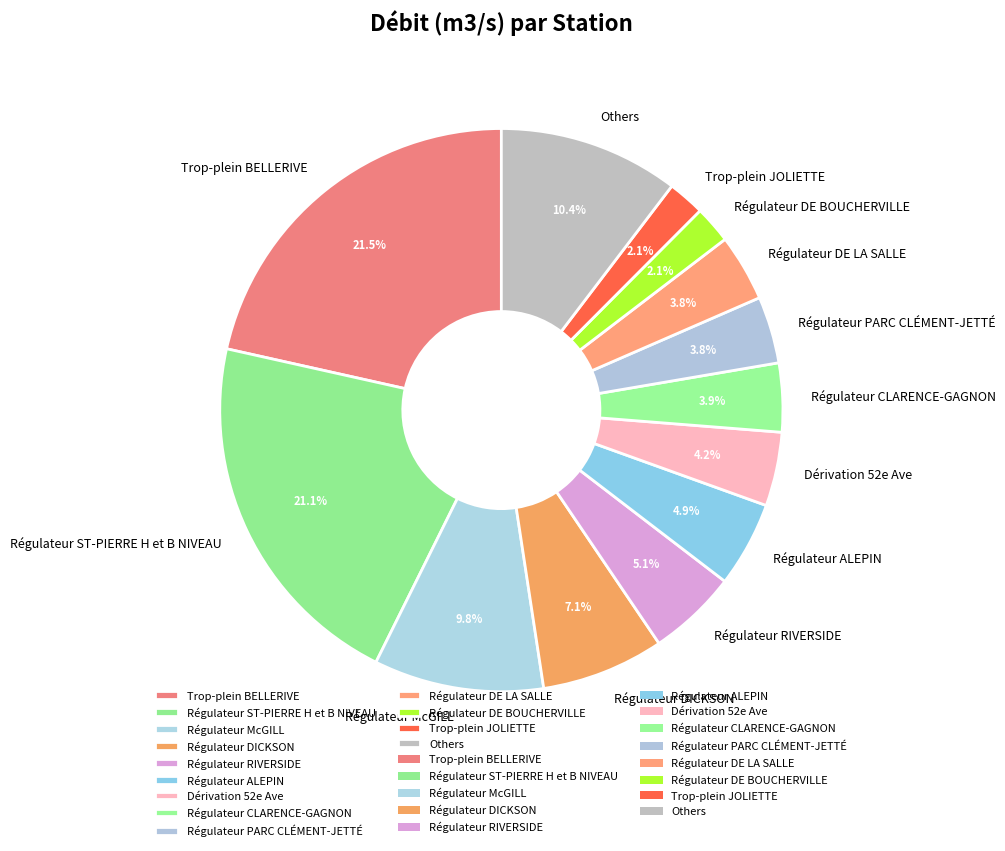

How many segments does this pie chart have?

13